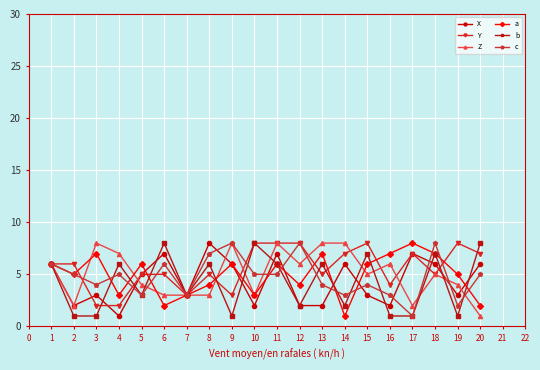

What is the average value of the X series?

4